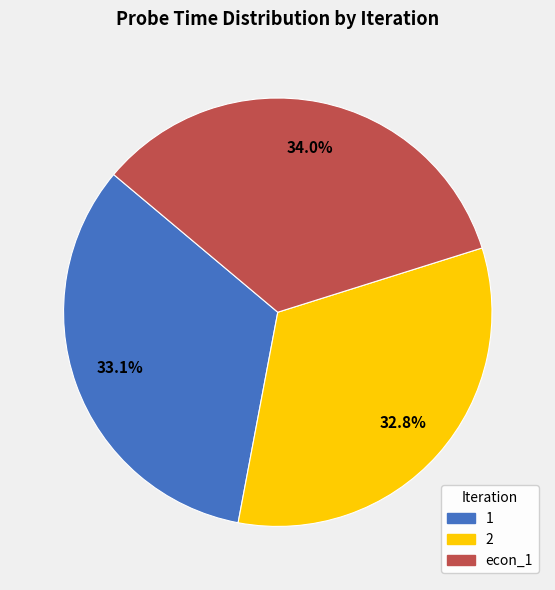

Is there a majority slice in this chart?

No